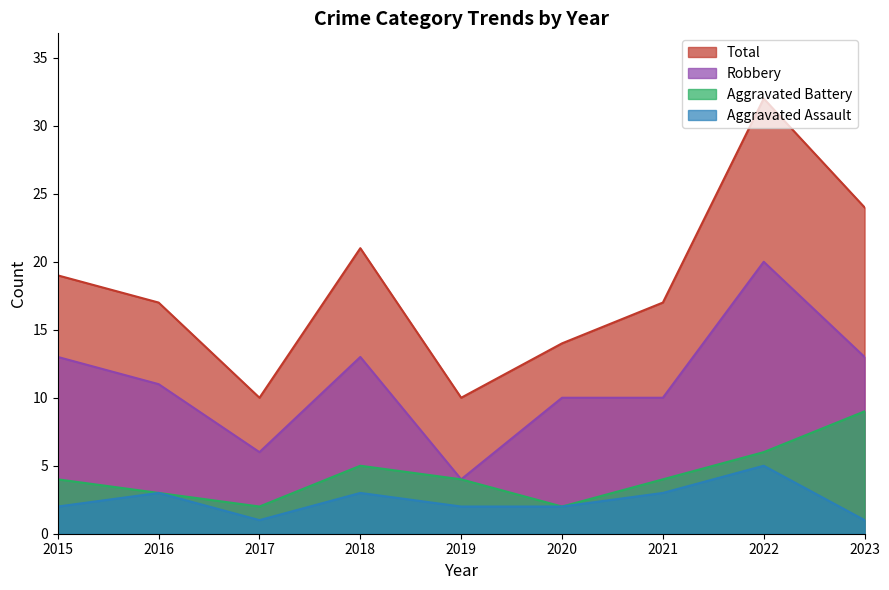

Where does the Aggravated Assault series first go above 2?

2016